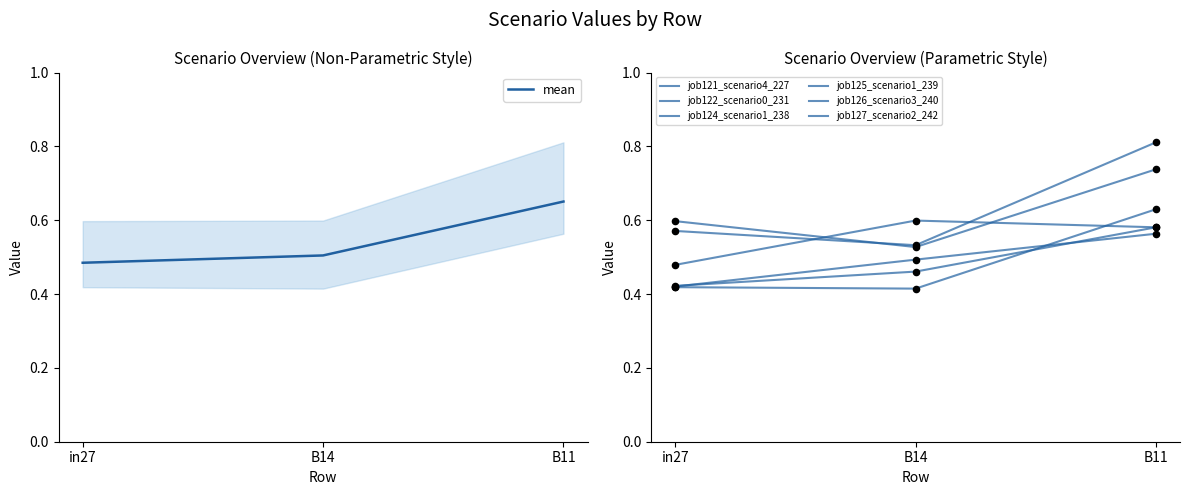

Which series reaches the maximum Y coordinate?

job126_scenario3_240